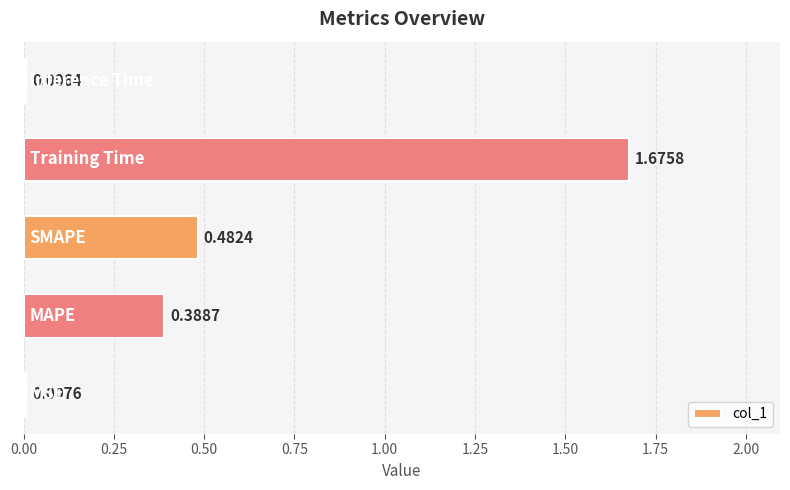

What is the sum of all values?

2.6